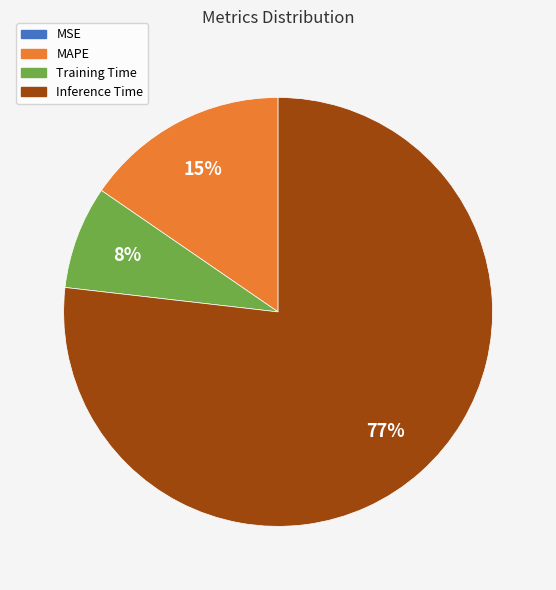

To the nearest percent, what is the difference between the largest and smallest slice percentages?

77%